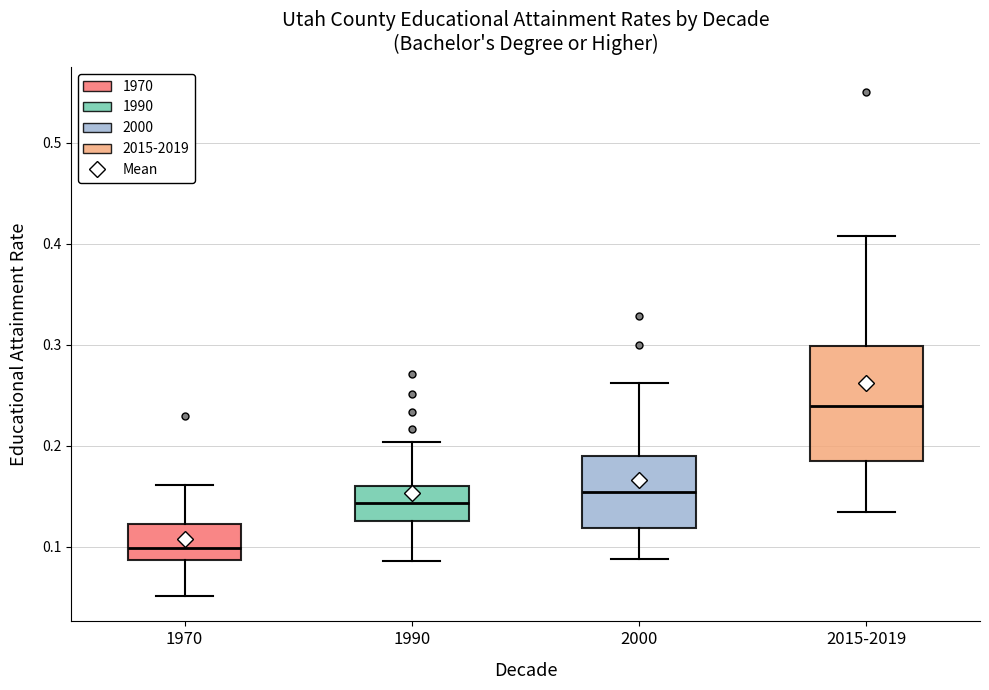

Reading left to right, read every box against the y-axis: the position of its median line, the range the box covers, and the ends of its whiskers. The values are not printed on the chart, so give them approximately, as read against the axis.

1970: median 0.10, box 0.09 to 0.12, whiskers 0.05 to 0.16
1990: median 0.14, box 0.13 to 0.16, whiskers 0.09 to 0.20
2000: median 0.15, box 0.12 to 0.19, whiskers 0.09 to 0.26
2015-2019: median 0.24, box 0.18 to 0.30, whiskers 0.13 to 0.41